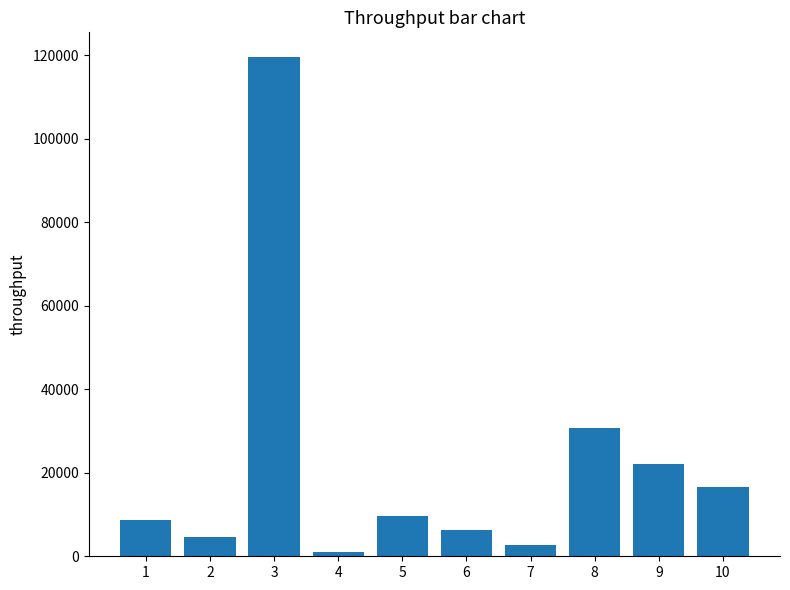

How many series are shown in this chart?

1